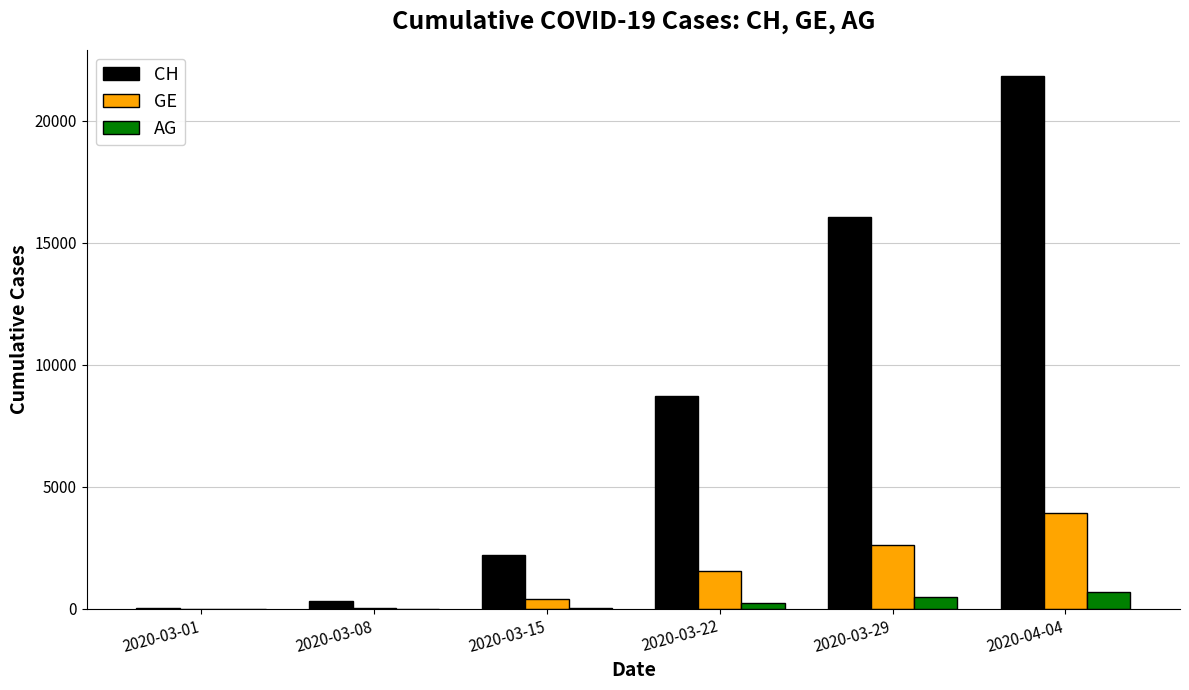

What is the average value of the AG series?

247